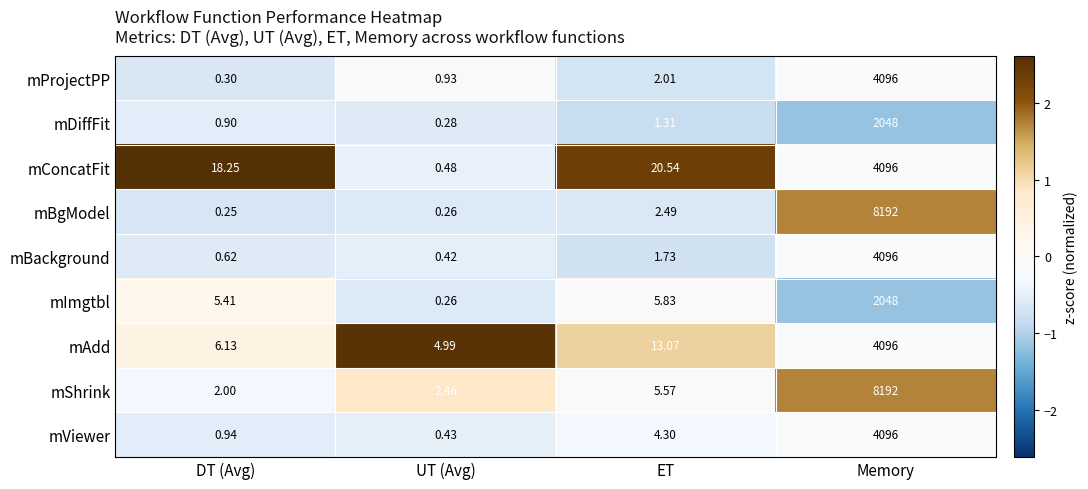

Which label corresponds to the largest value in the chart?

Memory